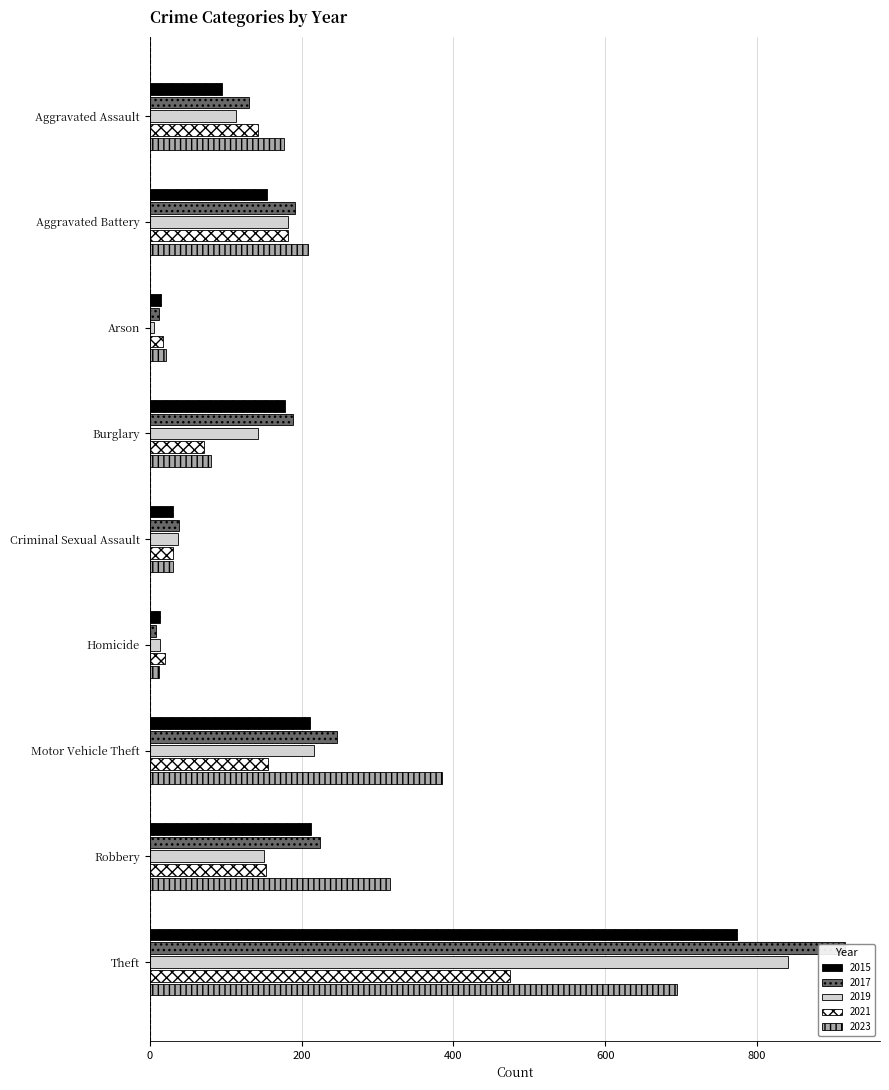

At which label does 2019 reach its minimum?

Arson